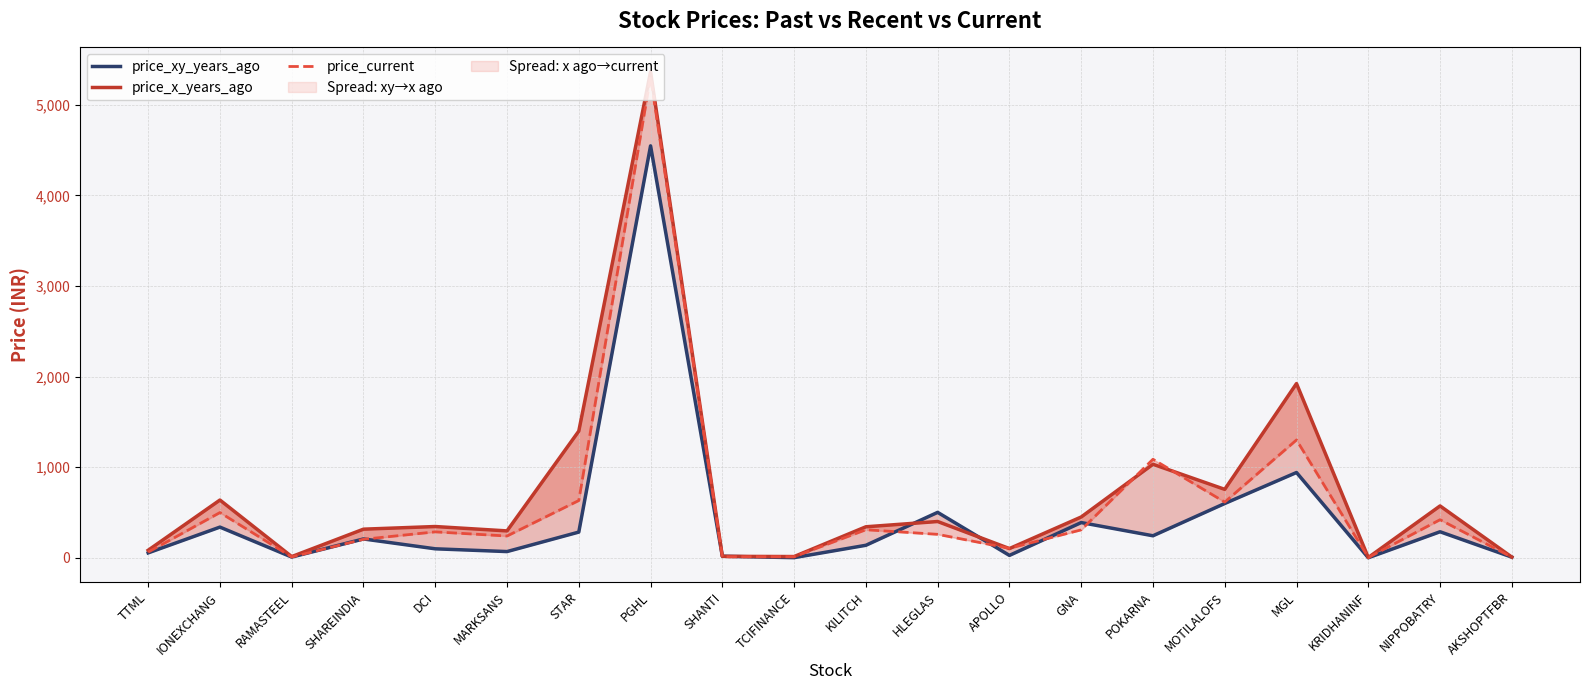

List the labels in order of price_x_years_ago value, largest first.

PGHL, MGL, STAR, POKARNA, MOTILALOFS, IONEXCHANG, NIPPOBATRY, GNA, HLEGLAS, DCI, KILITCH, SHAREINDIA, MARKSANS, APOLLO, TTML, SHANTI, TCIFINANCE, RAMASTEEL, AKSHOPTFBR, KRIDHANINF